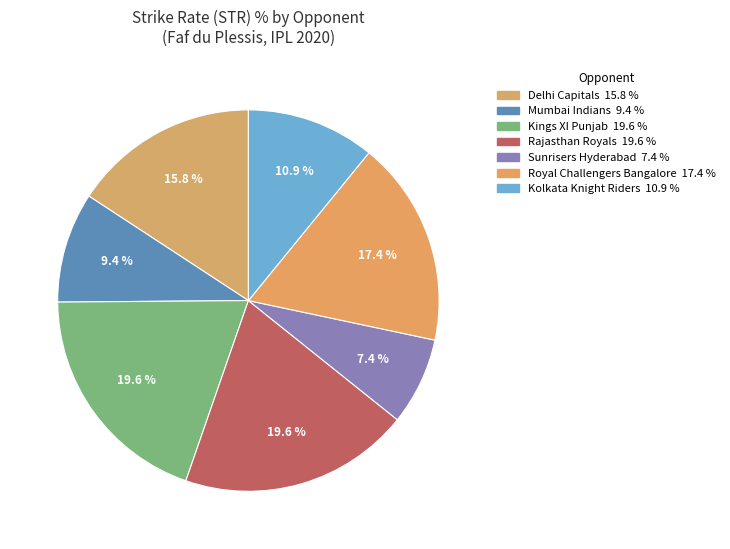

How many segments does this pie chart have?

7